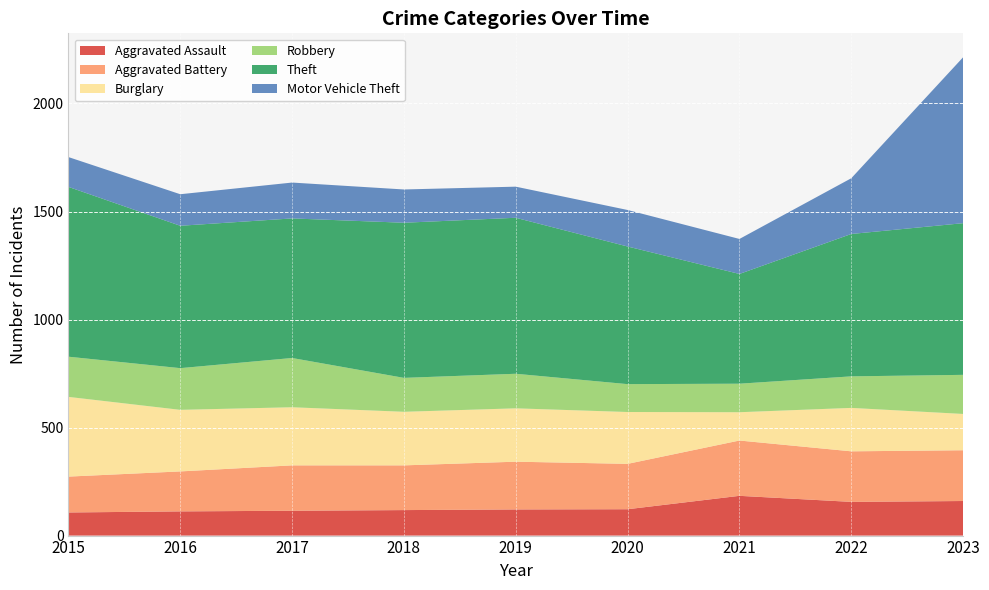

Reading right to left, extract all data points from this chart.

Aggravated Assault: 2023=160	2022=156	2021=184	2020=122	2019=121	2018=118	2017=115	2016=112	2015=107
Aggravated Battery: 2023=235	2022=234	2021=256	2020=210	2019=221	2018=207	2017=210	2016=185	2015=166
Burglary: 2023=168	2022=201	2021=131	2020=240	2019=247	2018=248	2017=269	2016=285	2015=369
Robbery: 2023=181	2022=146	2021=132	2020=129	2019=160	2018=157	2017=228	2016=193	2015=186
Theft: 2023=702	2022=659	2021=508	2020=637	2019=722	2018=718	2017=646	2016=659	2015=786
Motor Vehicle Theft: 2023=768	2022=258	2021=162	2020=169	2019=144	2018=154	2017=166	2016=146	2015=138